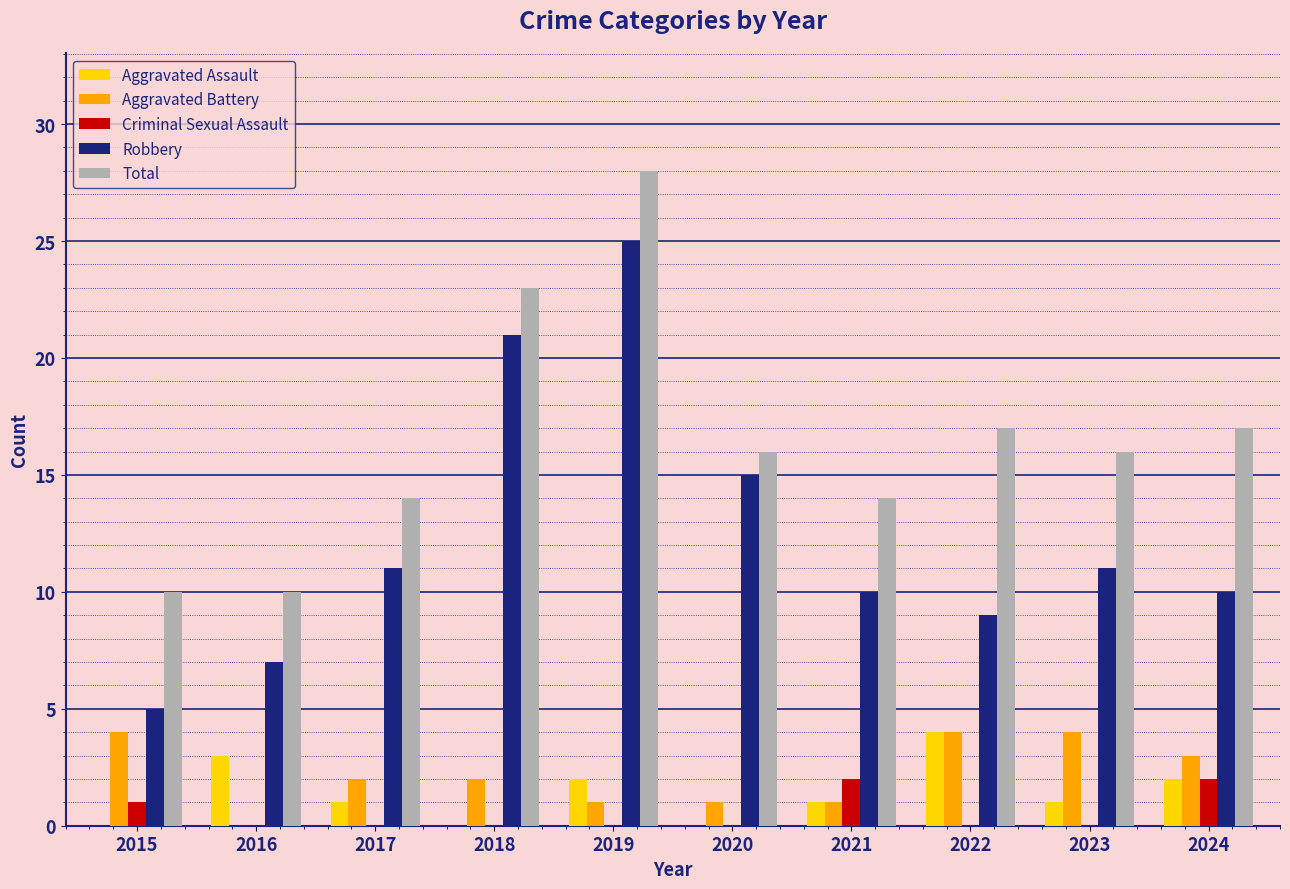

The Aggravated Assault series shows 0 at 2023. True or false?

False